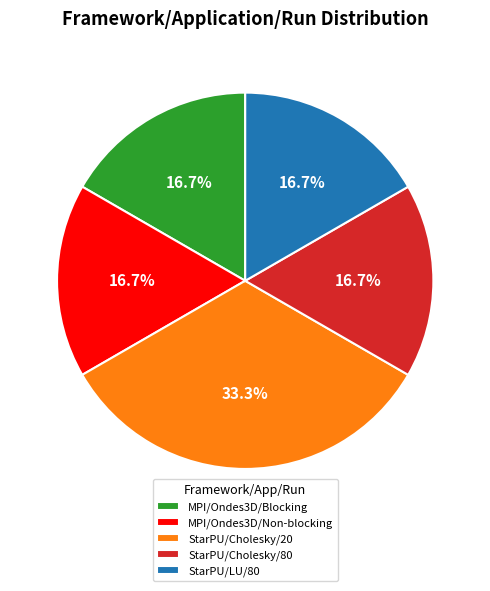

What is the ratio of the value at StarPU/LU/80 to the value at MPI/Ondes3D/Blocking?

1.0